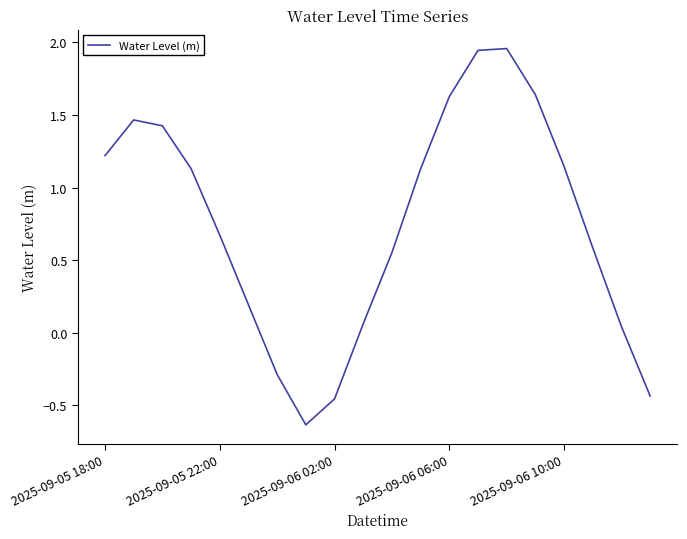

How many categories are shown in the chart?

20